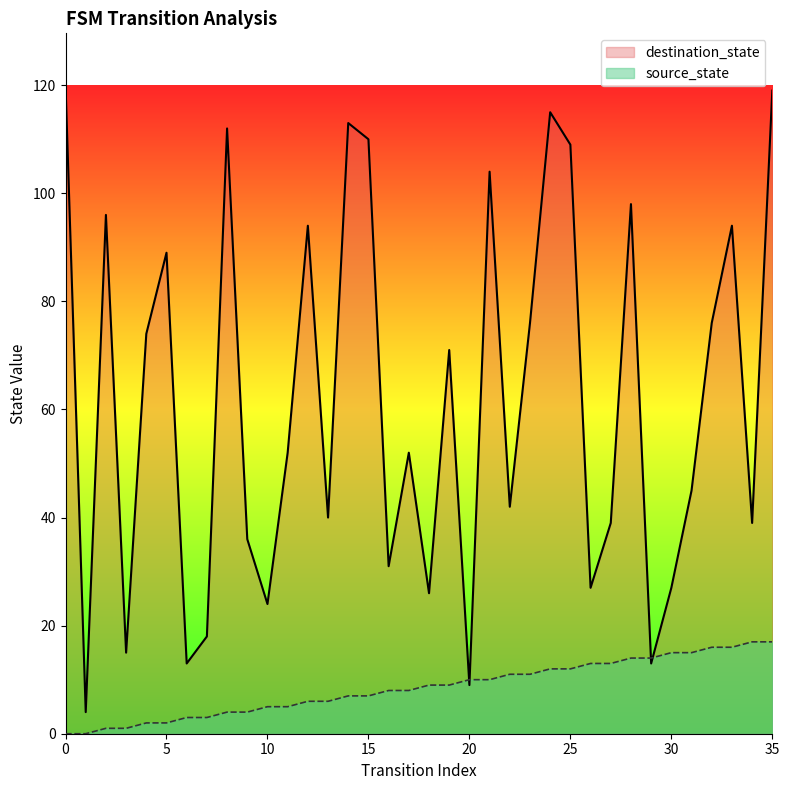

Rank the categories by source_state value from lowest to highest.

0, 1, 2, 3, 4, 5, 6, 7, 8, 9, 10, 11, 12, 13, 14, 15, 16, 17, 18, 19, 20, 21, 22, 23, 24, 25, 26, 27, 28, 29, 30, 31, 32, 33, 34, 35